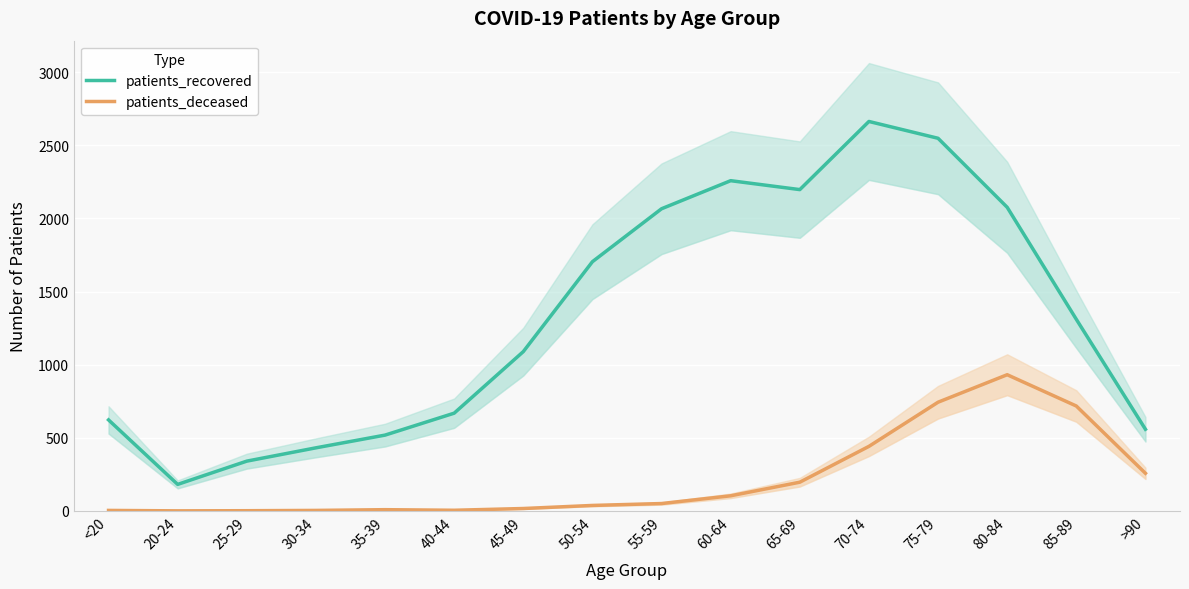

What is the highest value of the patients_recovered series?

2663